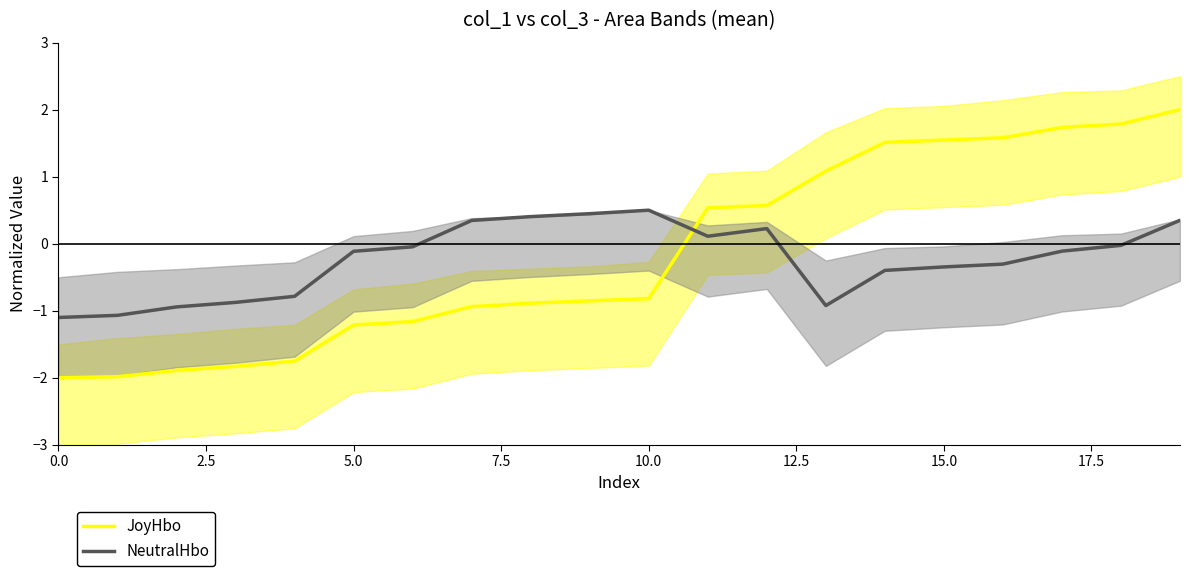

At which category is the sum across all series the highest?

19